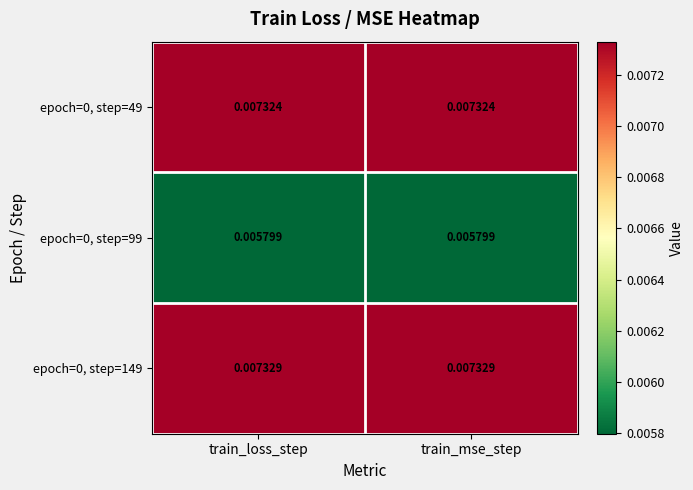

At how many categories does at least one series exceed 0?

2